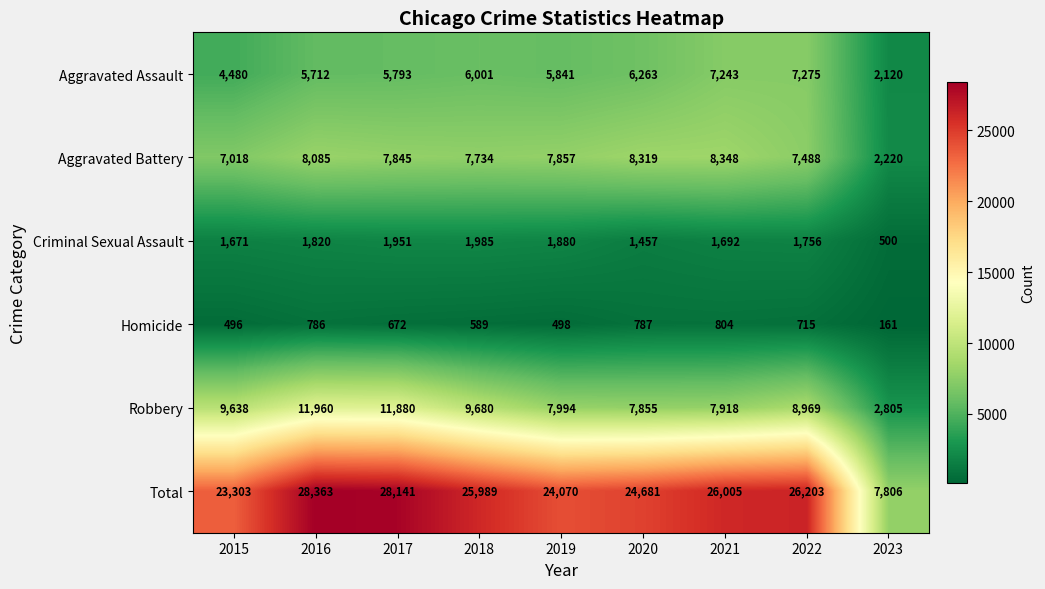

What is the average value of the Aggravated Battery series?

7213